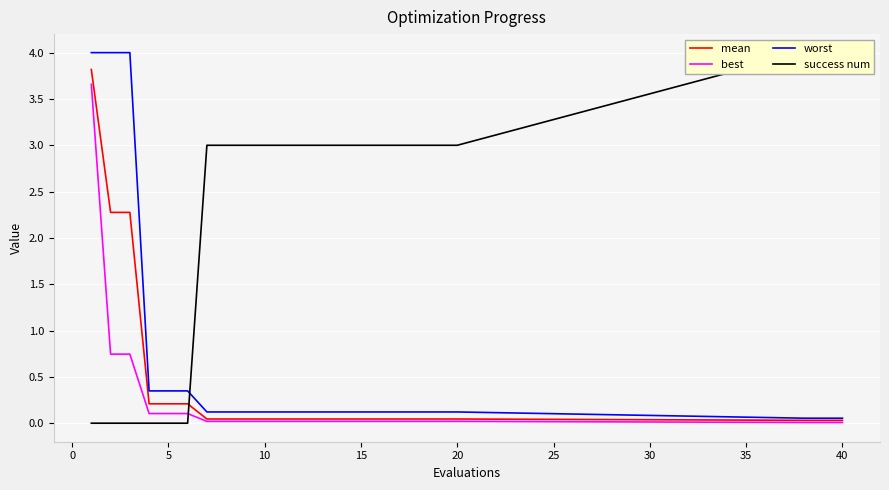

What is the highest value of the worst series?

4.0